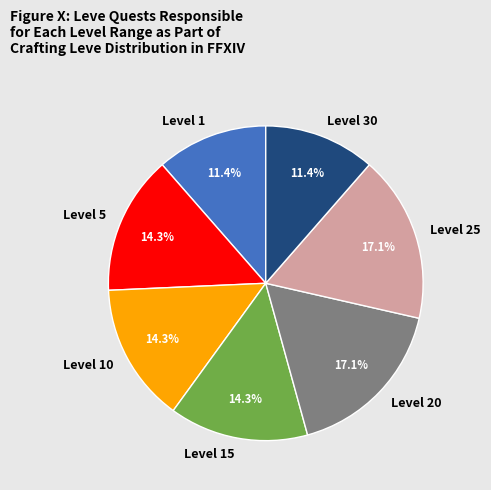

What is the total percentage of Level 20 and Level 5?

31.4%